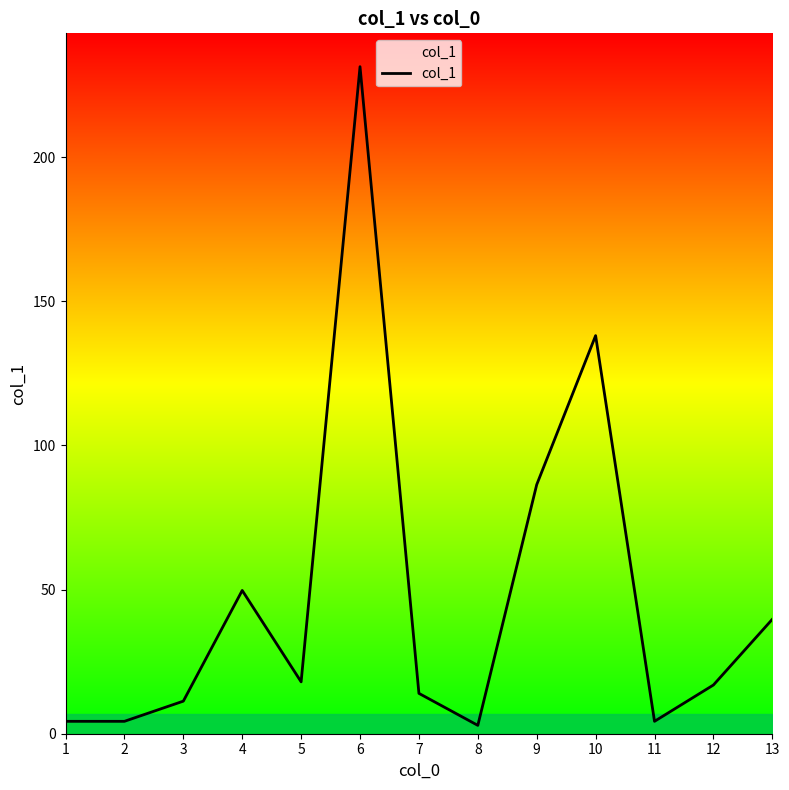

The chart shows a value of 86.4 at 9. True or false?

True